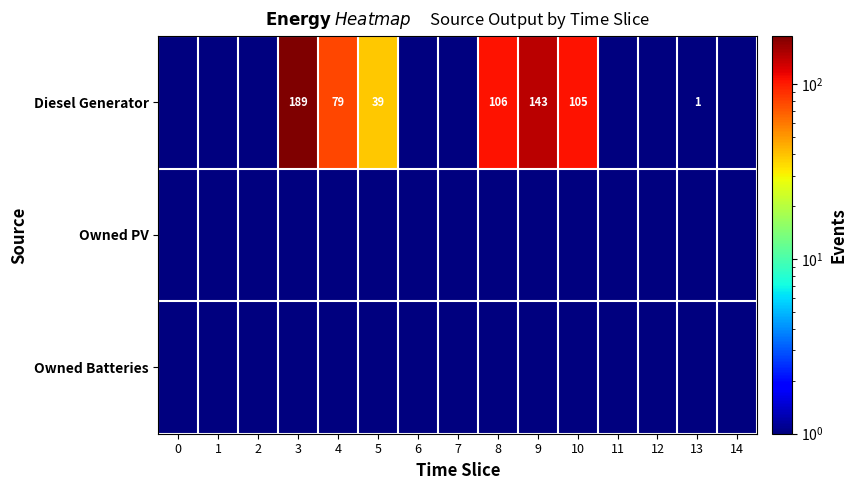

Is it true that Diesel Generator equals 52.3 at 4?

False